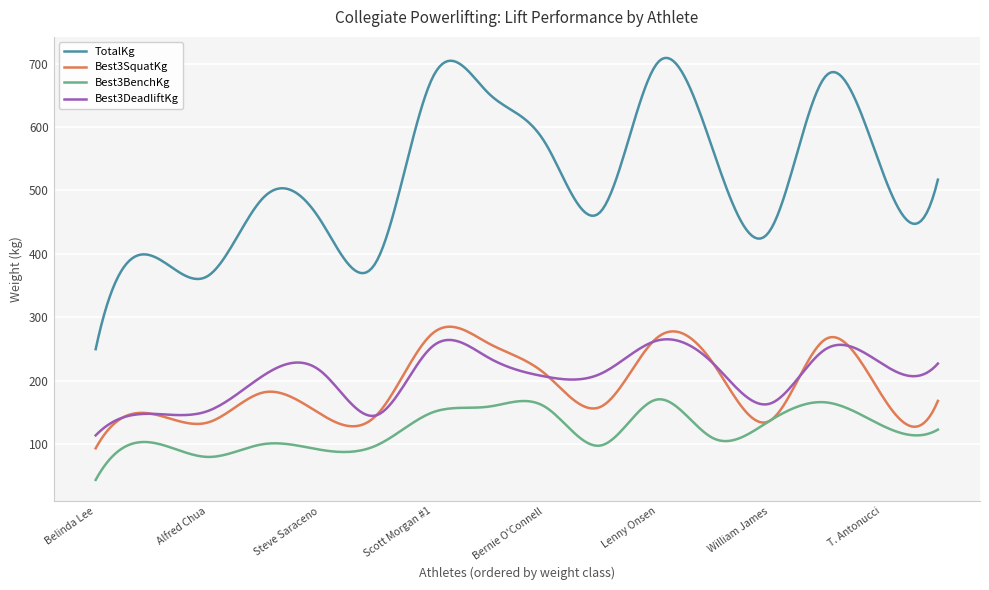

Which series has the largest total across all categories?

TotalKg